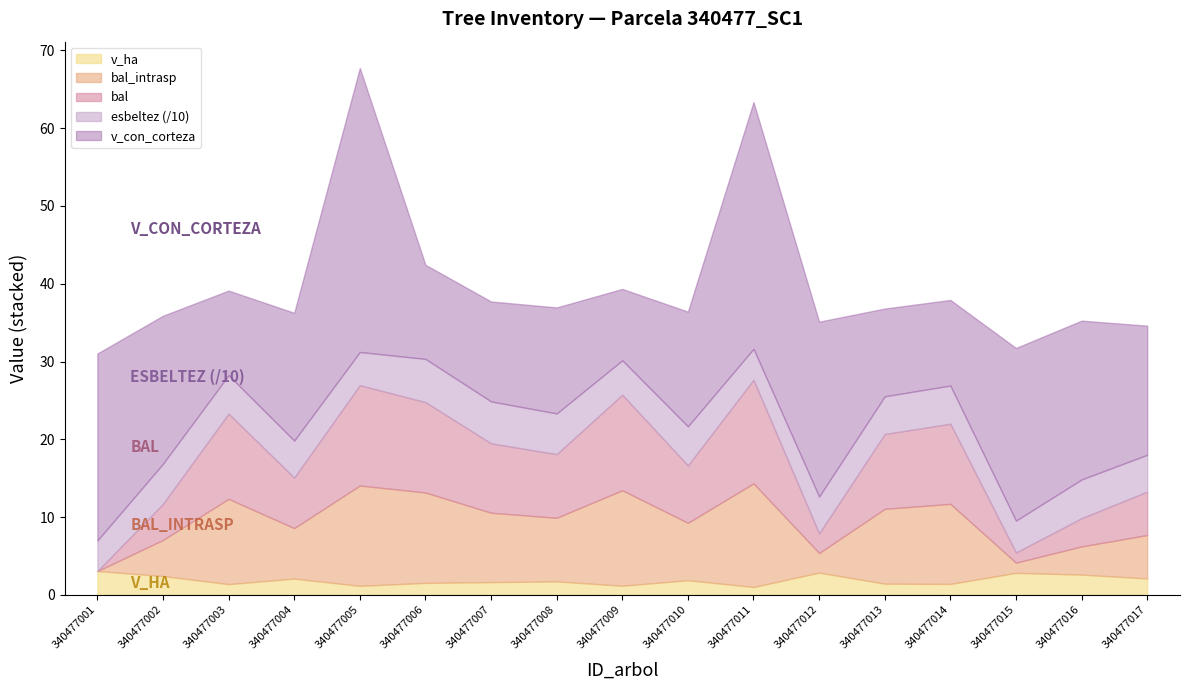

What is the difference between the maximum and minimum values in the v_ha series?

2.0